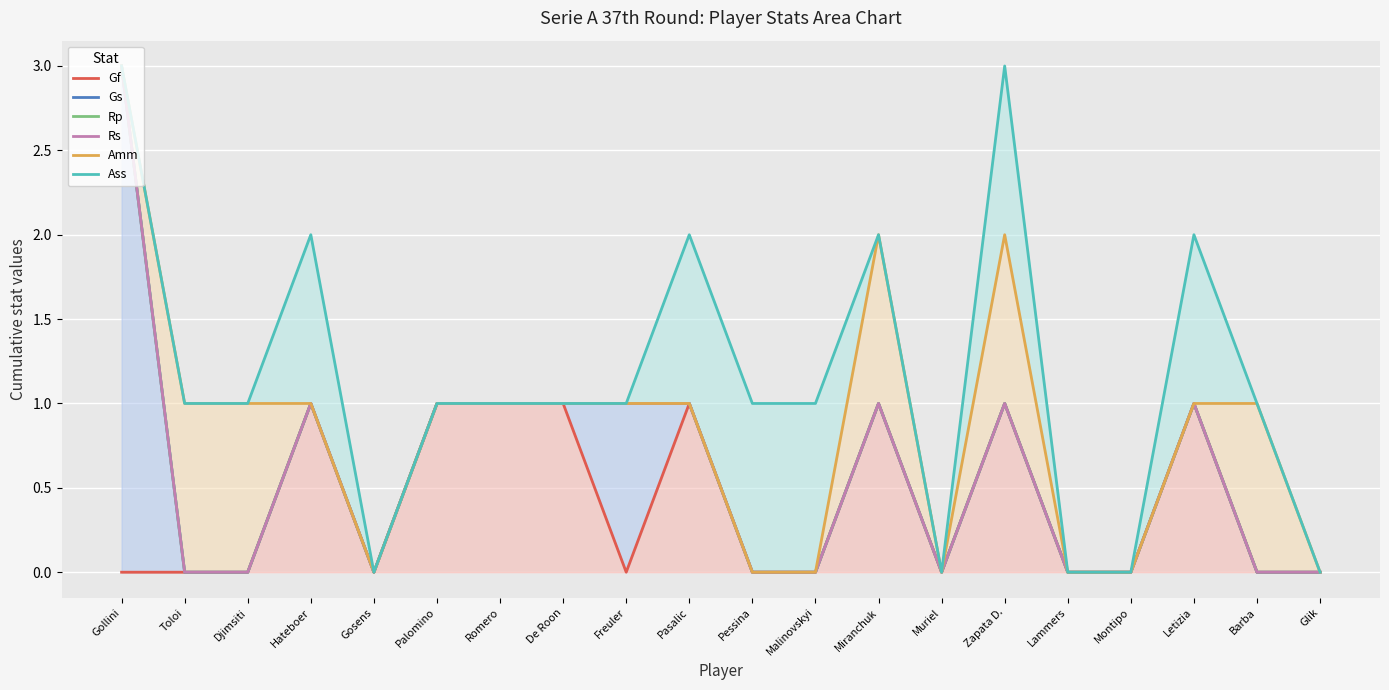

The value of Rs at Gosens is 0. True or false?

True